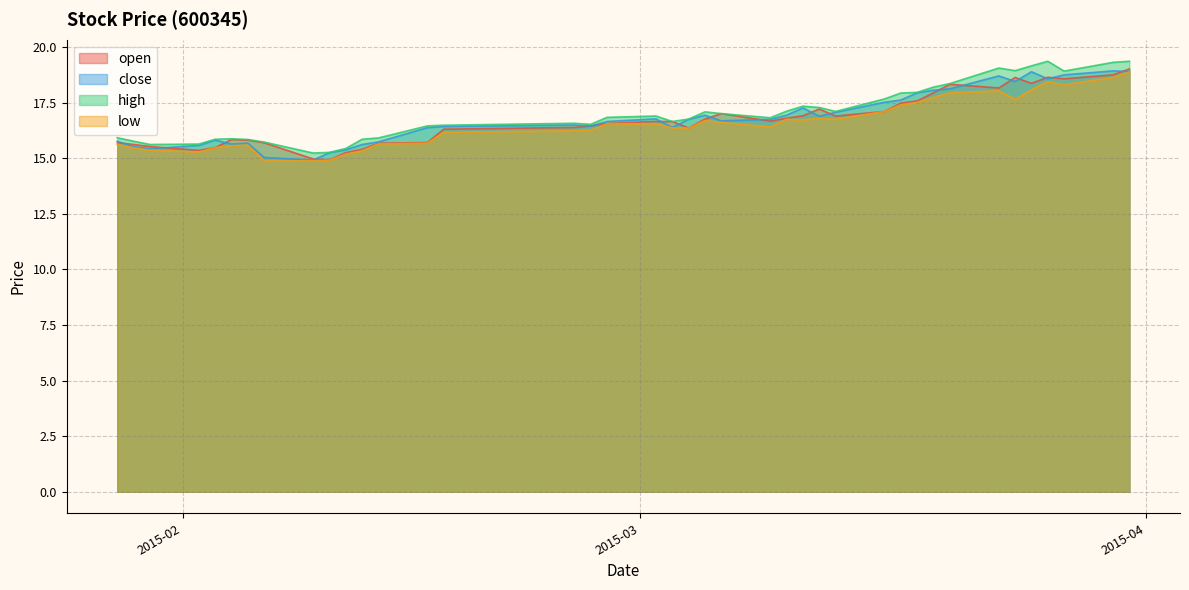

What is the approximate value of low at 2015-03-11?

16.7